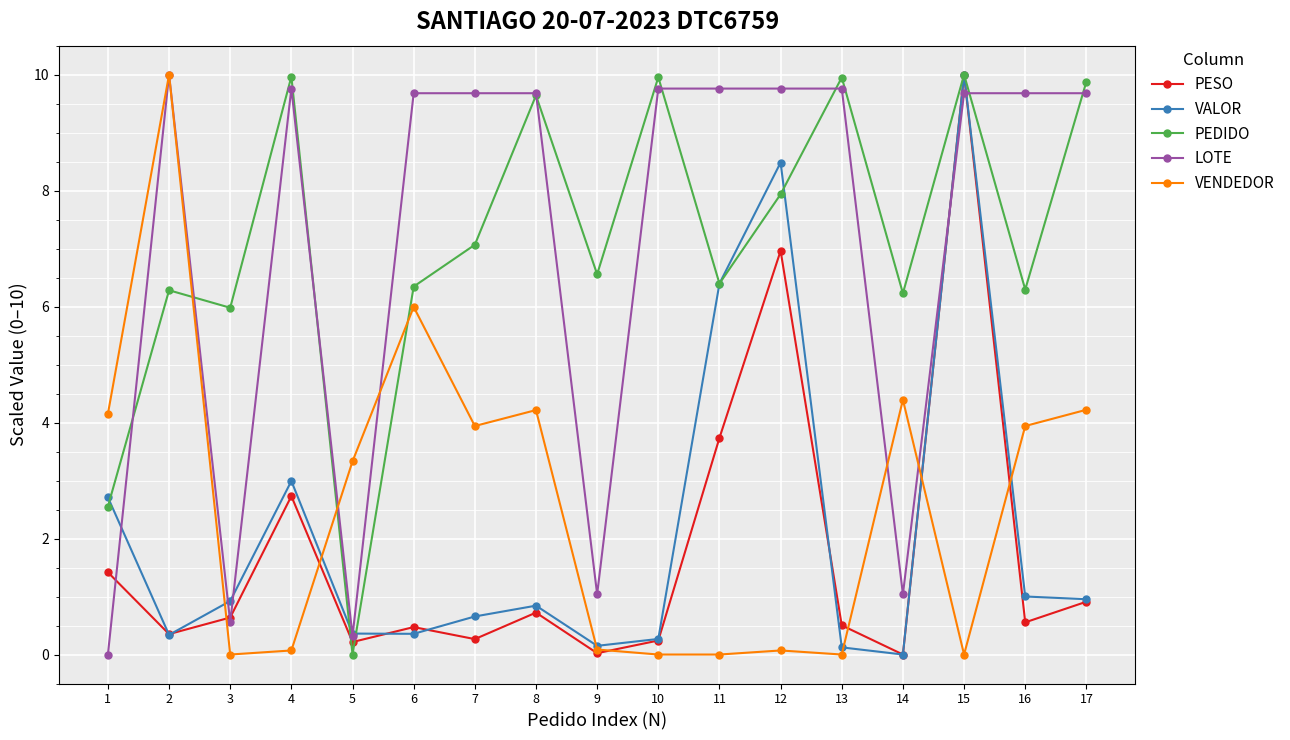

What is the greatest value displayed?

10.0